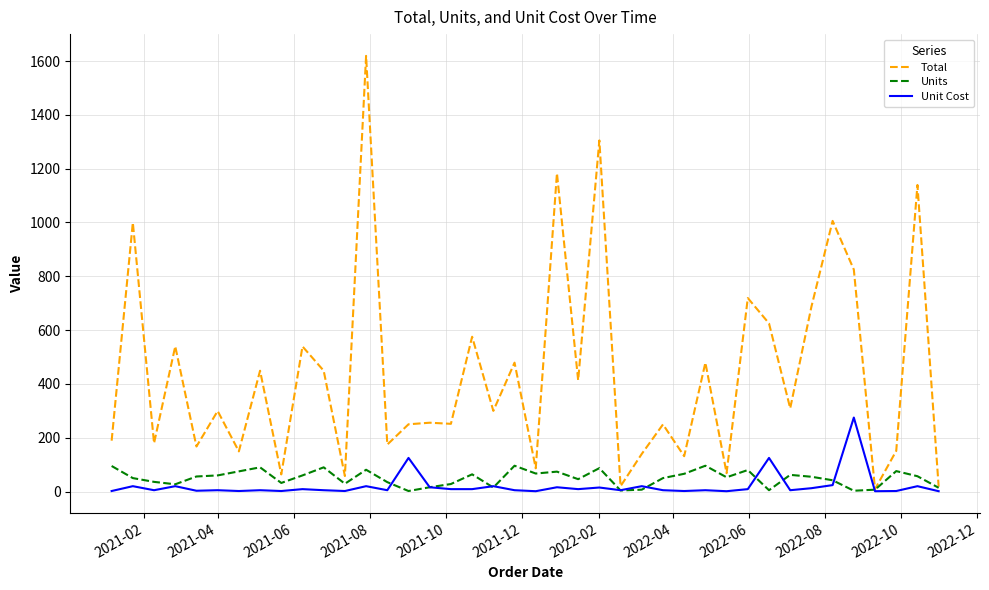

How many values in the Total series exceed 299?

21